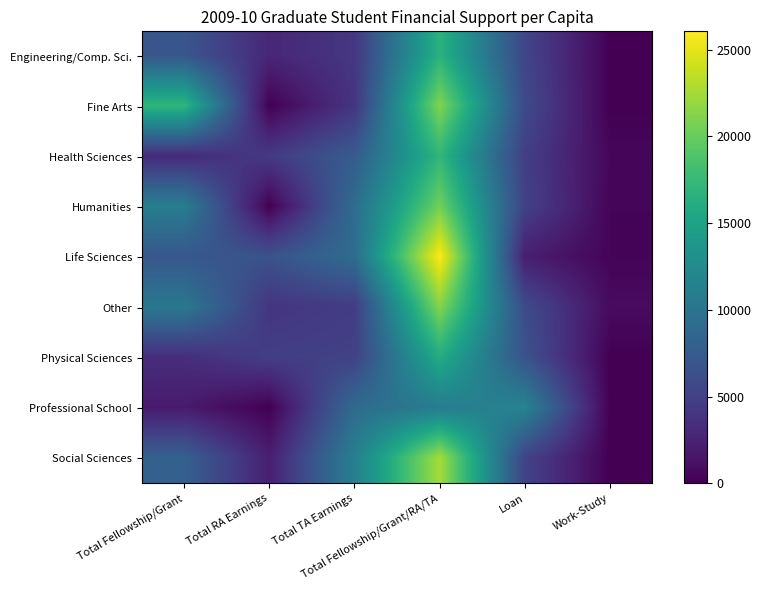

Which series has the widest spread of values?

Life Sciences